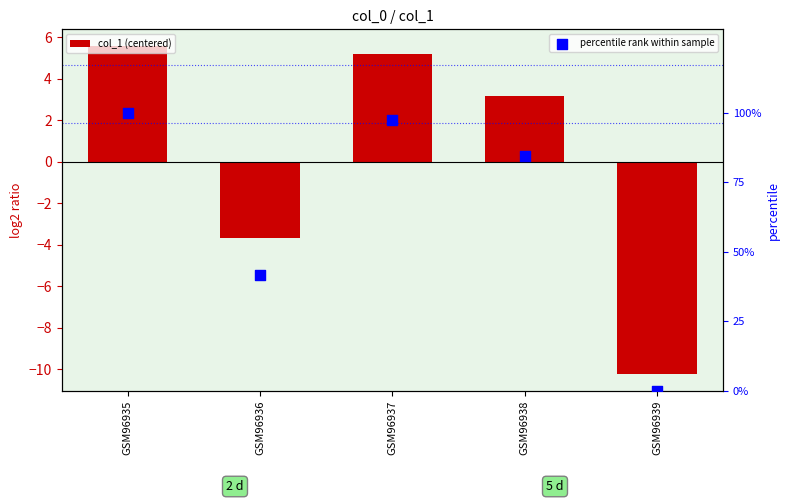

What is the total value across all series at GSM96936?

38.0